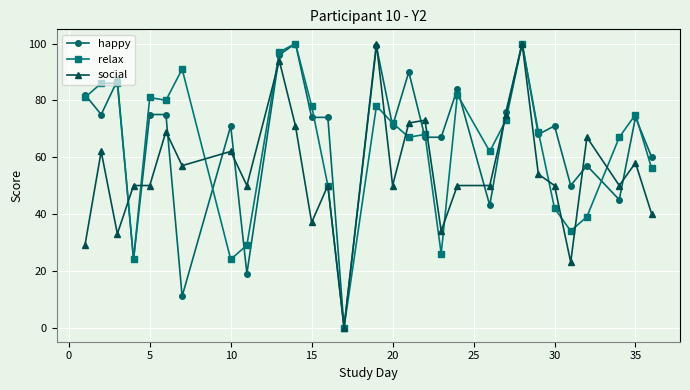

True or false: happy has more than 2 interior local peaks.

True